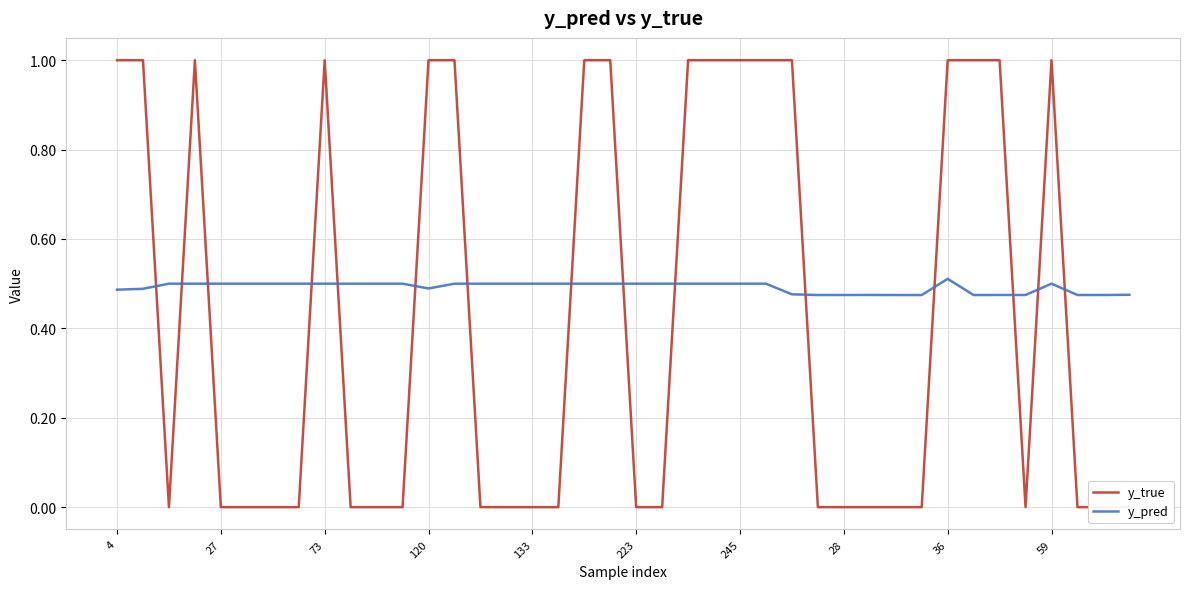

How many interior local valleys does the y_pred series have?

6